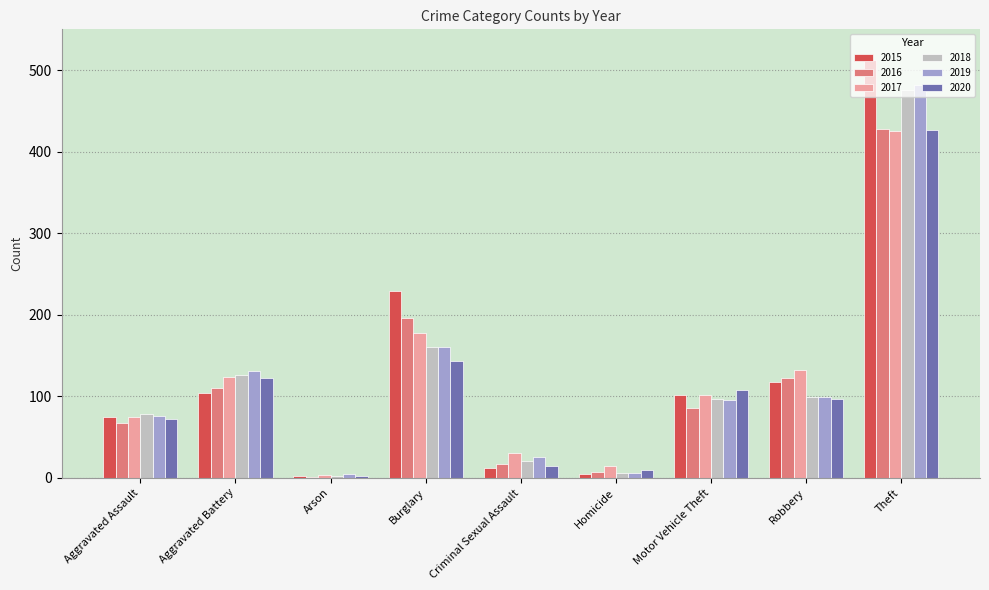

What are all the series names shown in the legend?

2015, 2016, 2017, 2018, 2019, 2020